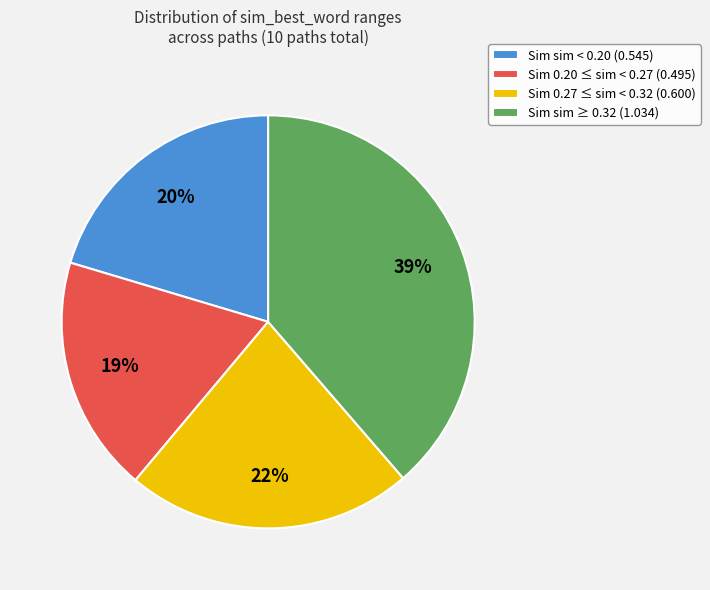

Do Sim sim < 0.20 (0.545) and Sim 0.27 ≤ sim < 0.32 (0.600) together represent more than half of the pie?

No